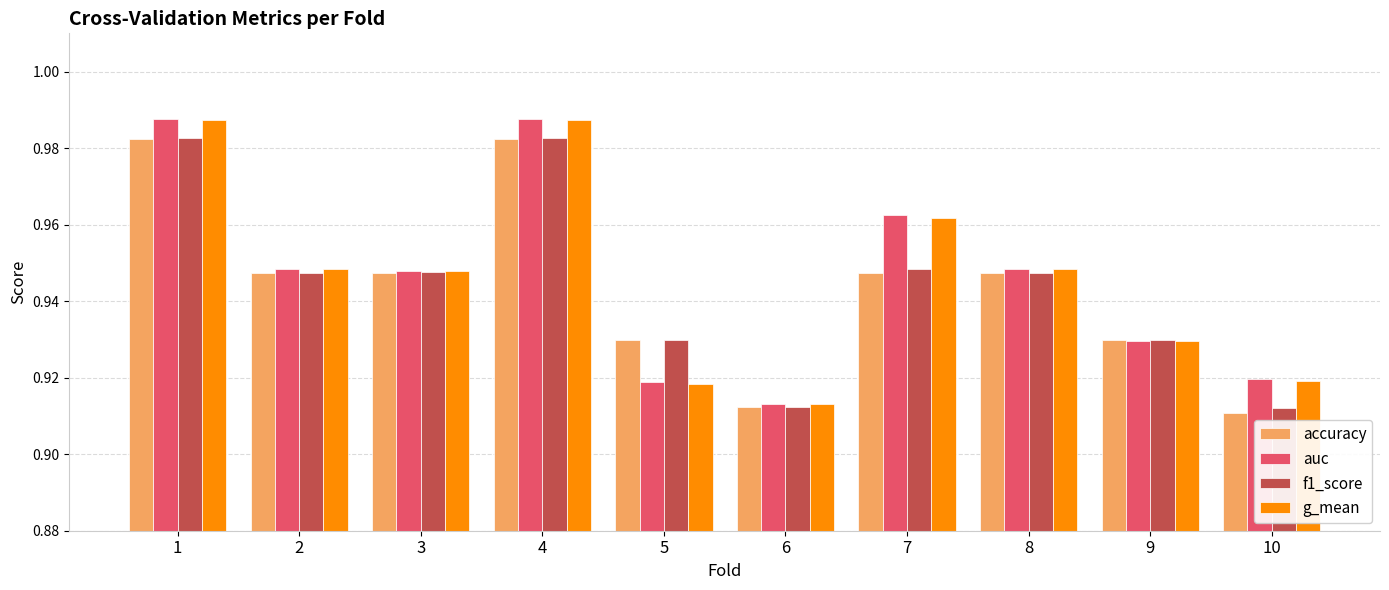

Does the chart contain any negative values?

No